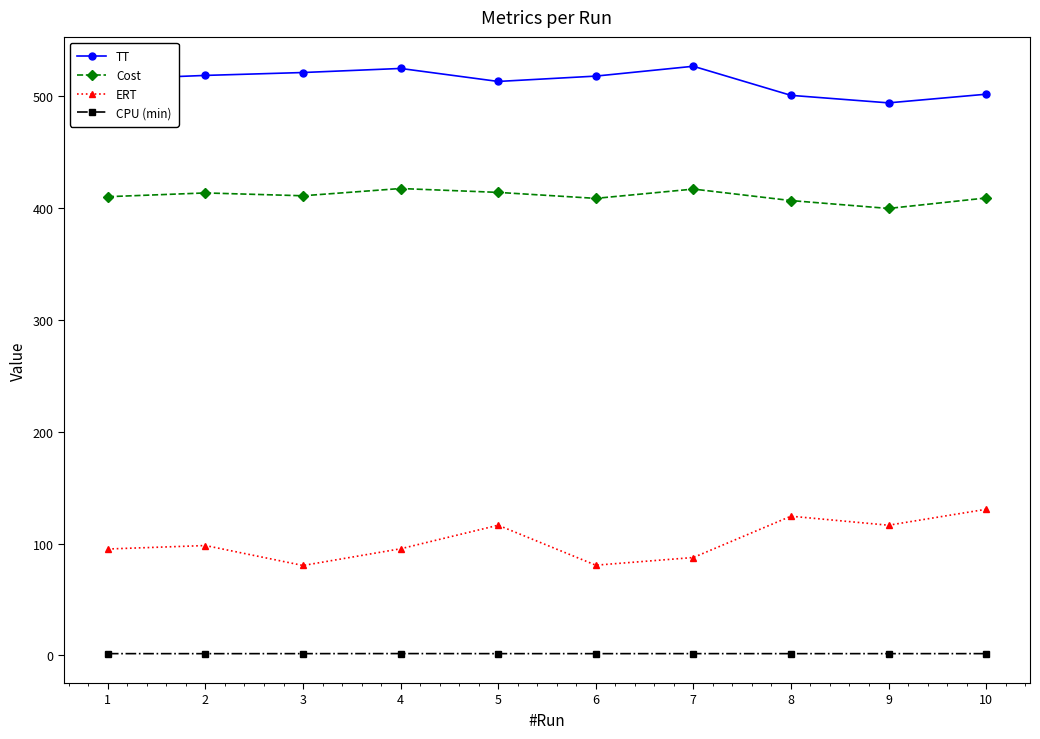

At which category does ERT reach its first local valley?

3